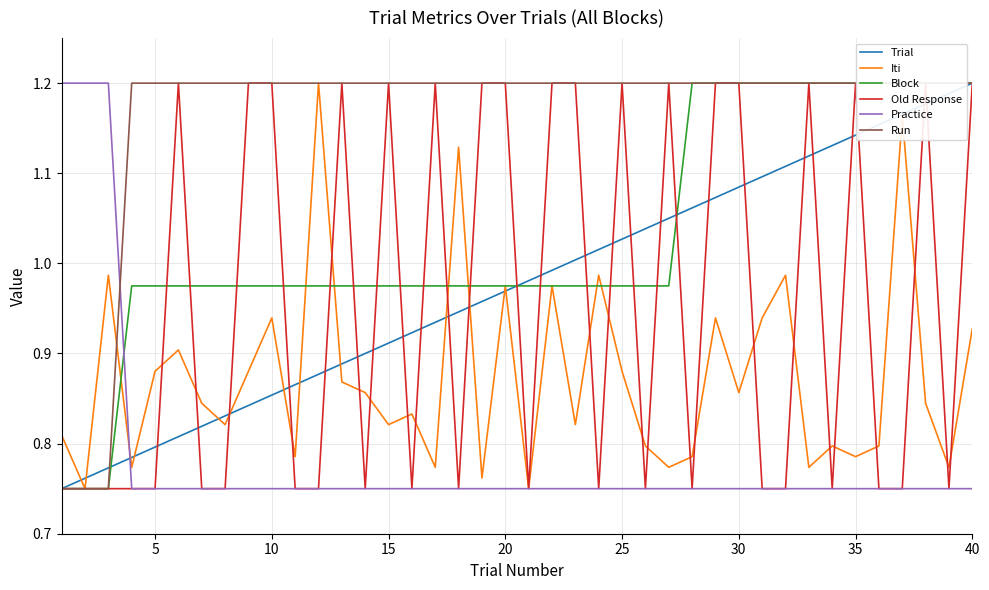

What are all the series names shown in the legend?

Trial, Iti, Block, Old Response, Practice, Run